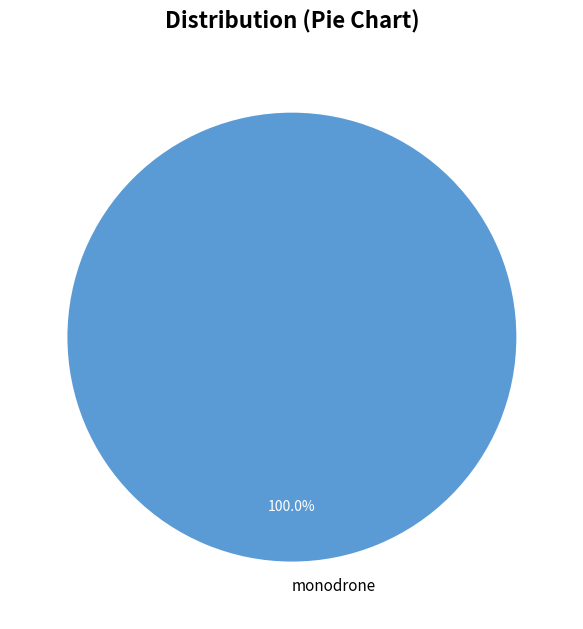

The monodrone slice represents 92% of the pie. True or false?

False